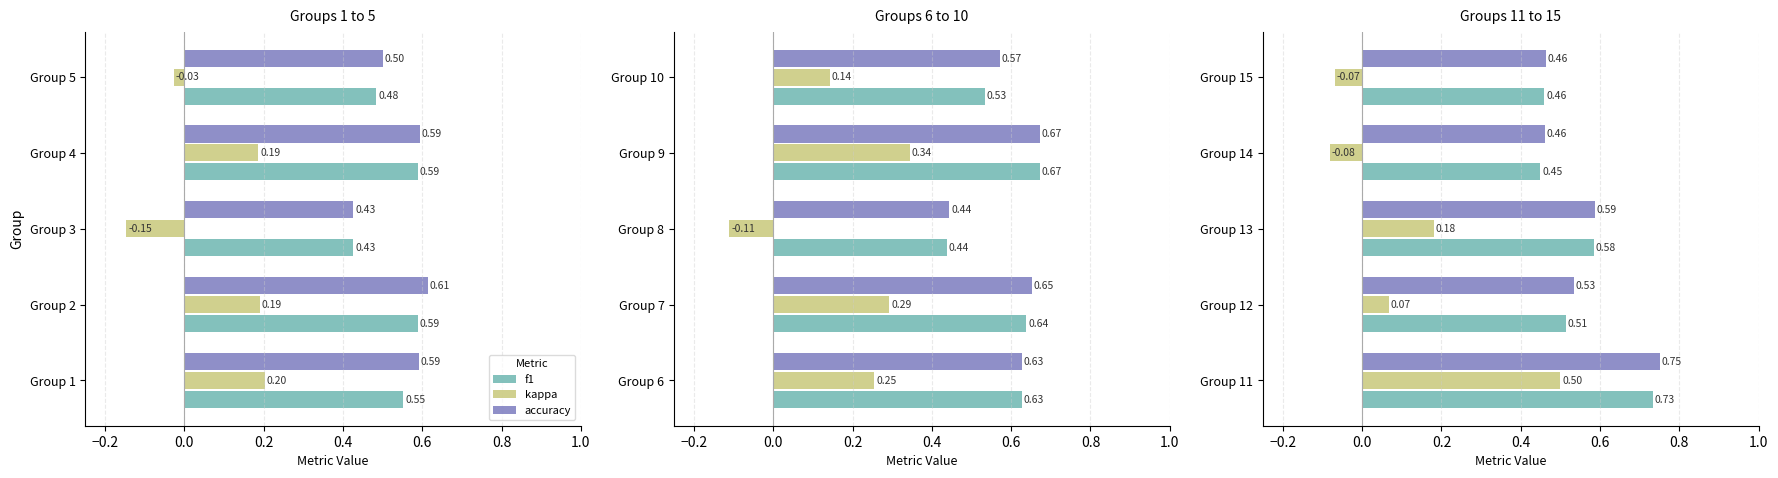

Are the bars horizontal?

Yes